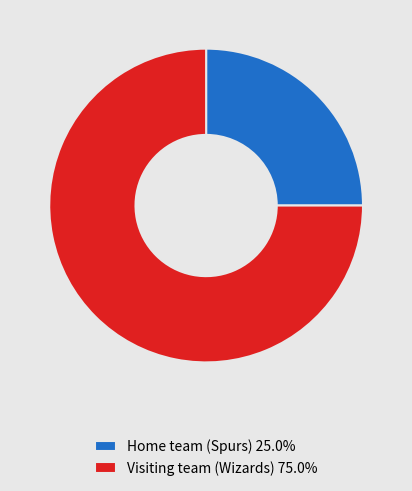

True or false: Home team (Spurs) accounts for 25% of the total.

True